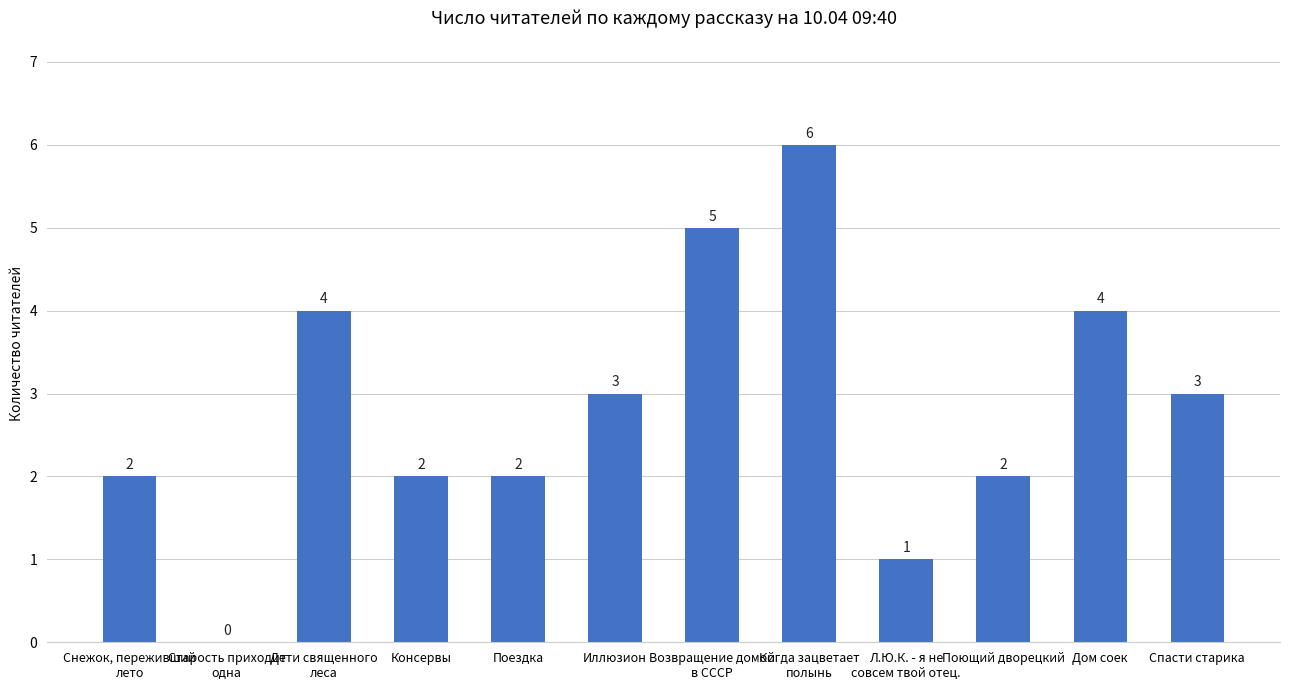

How many values are between 2 and 4?

8